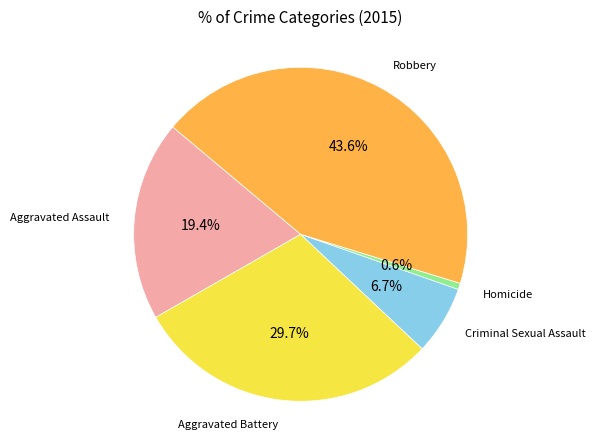

Which slice is the smallest?

Homicide